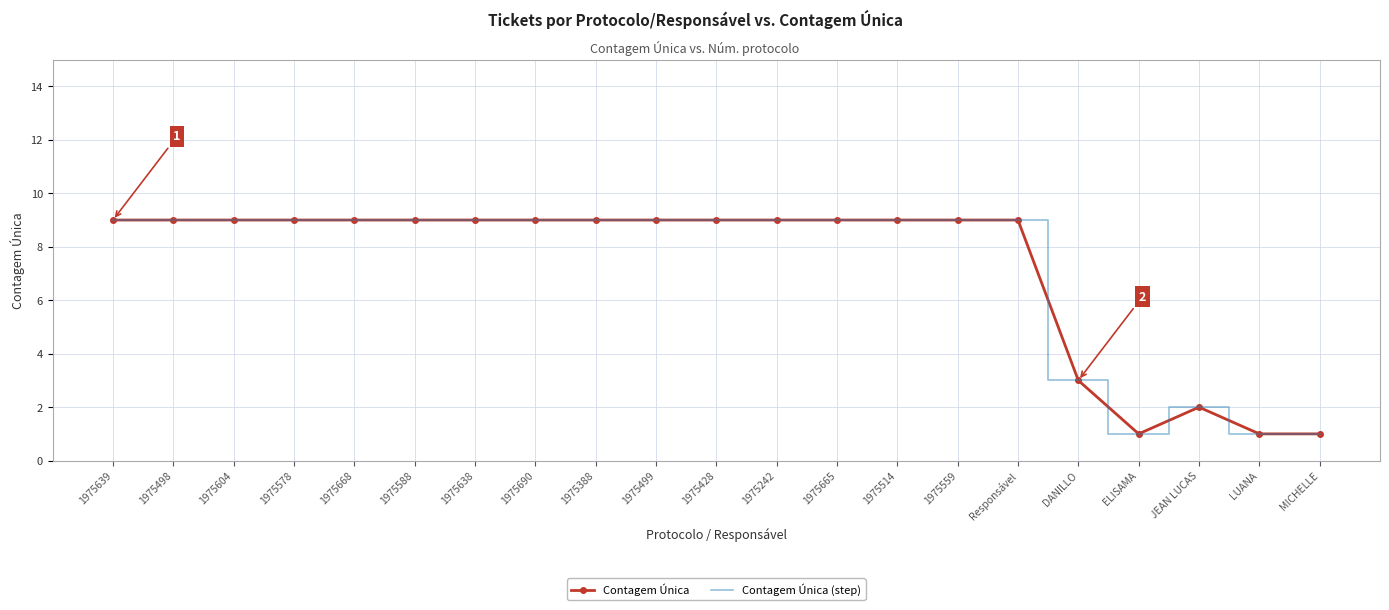

At how many categories does at least one series exceed 6?

16